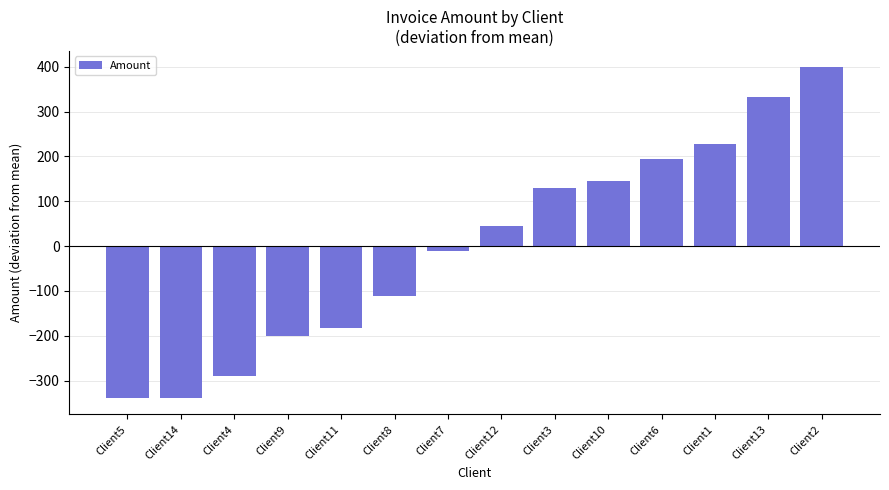

What is the maximum value shown in the chart?

398.6